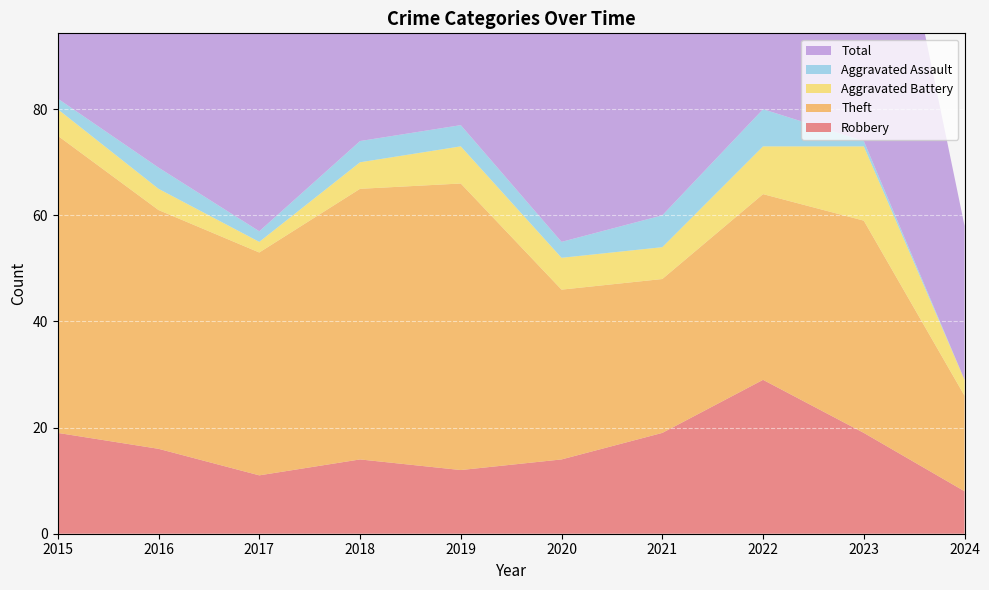

Reading left to right, transcribe all the data shown in this chart.

Robbery: 2015=19	2016=16	2017=11	2018=14	2019=12	2020=14	2021=19	2022=29	2023=19	2024=8
Theft: 2015=56	2016=45	2017=42	2018=51	2019=54	2020=32	2021=29	2022=35	2023=40	2024=18
Aggravated Battery: 2015=5	2016=4	2017=2	2018=5	2019=7	2020=6	2021=6	2022=9	2023=14	2024=3
Aggravated Assault: 2015=2	2016=4	2017=2	2018=4	2019=4	2020=3	2021=6	2022=7	2023=1	2024=0
Total: 2015=82	2016=70	2017=59	2018=74	2019=77	2020=56	2021=60	2022=82	2023=76	2024=29